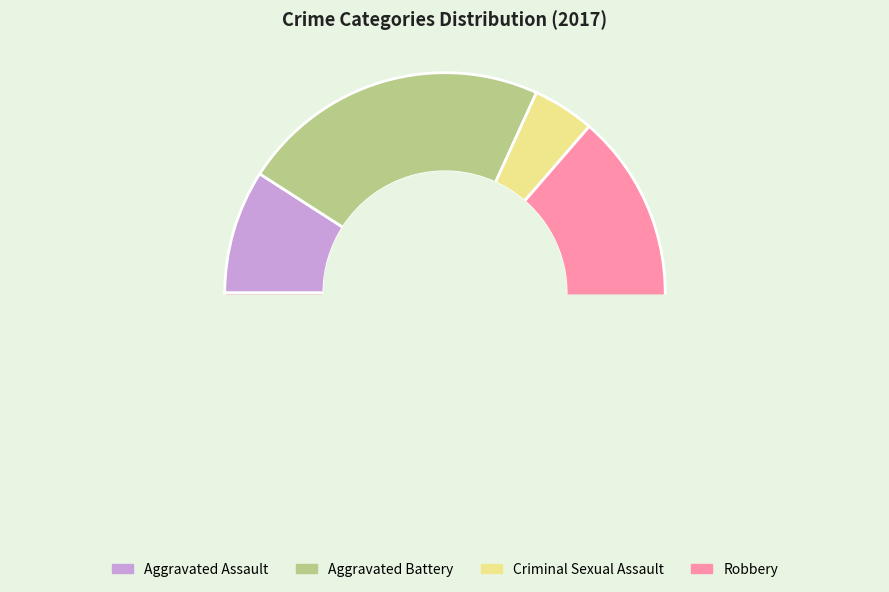

Between Robbery and Aggravated Assault, which is larger?

Robbery